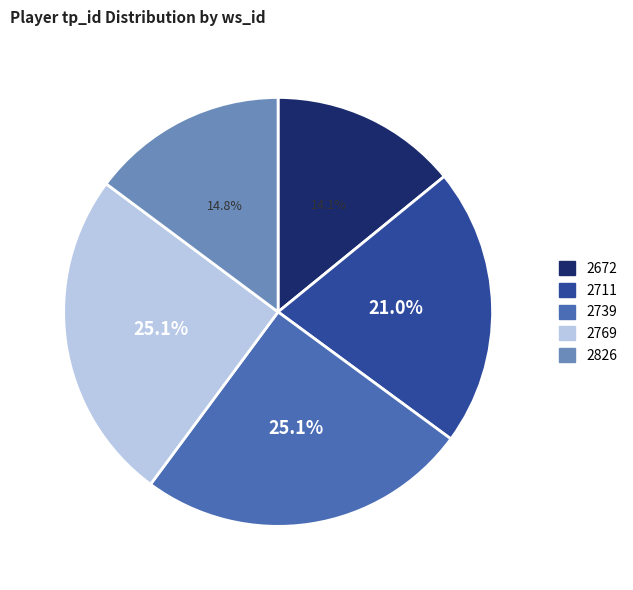

Which category has the smallest portion of the pie?

2672